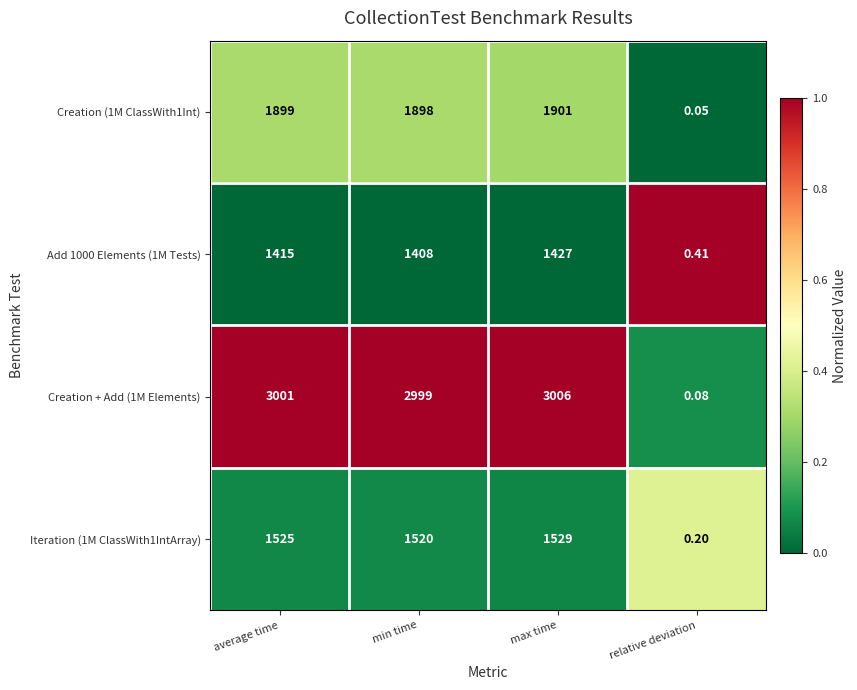

Which label corresponds to the largest value in the chart?

max time